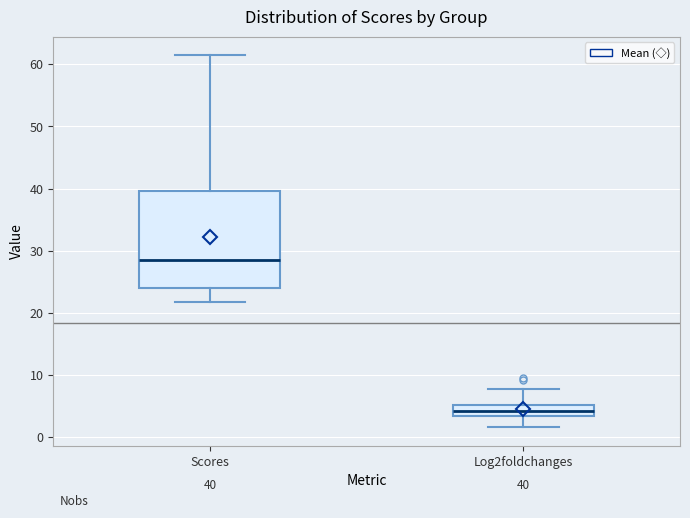

Which box is the tallest, from its lower edge to its upper edge?

Scores